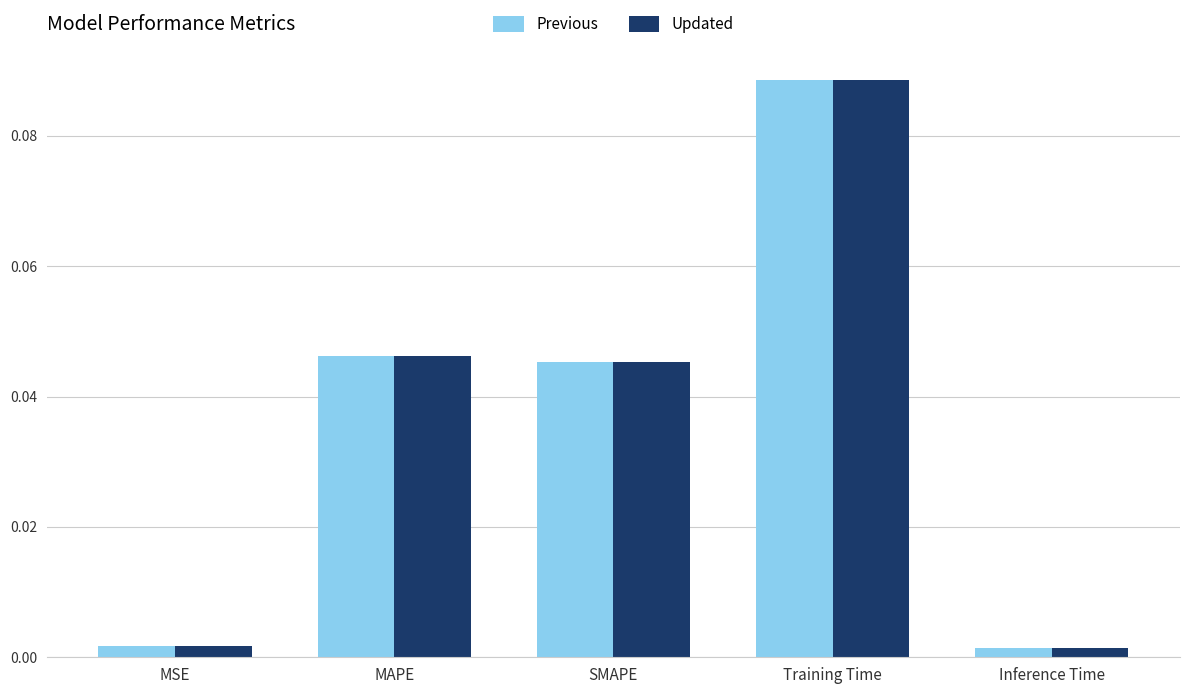

Which label corresponds to the largest value in the chart?

Training Time